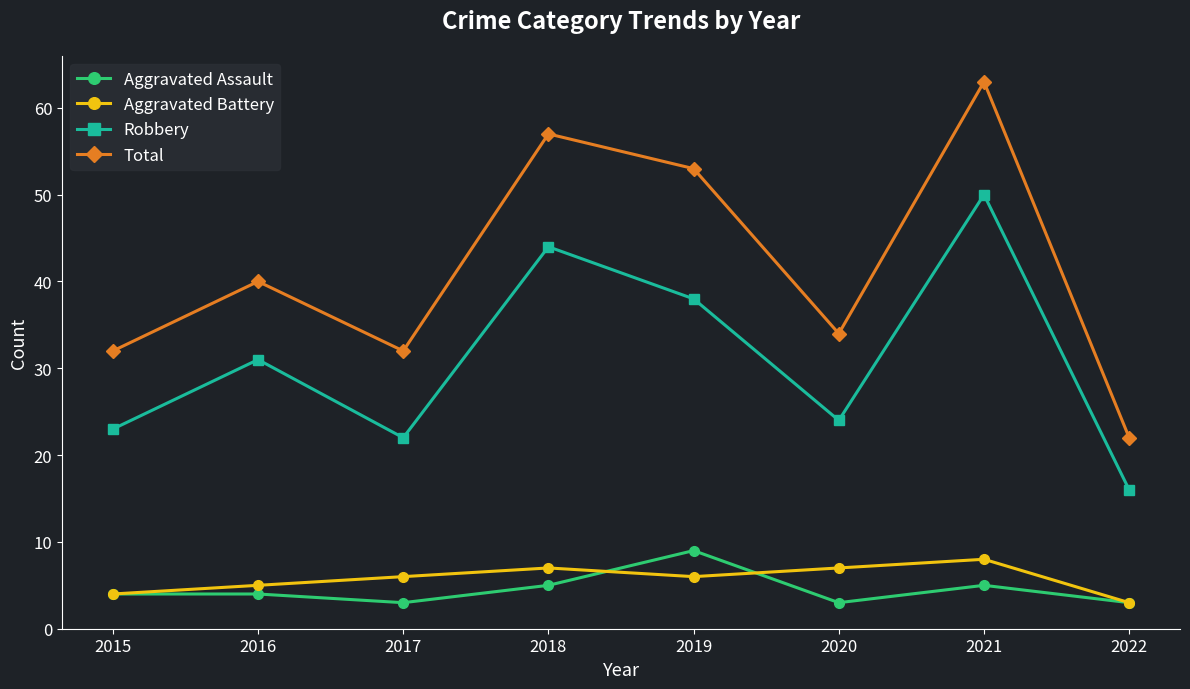

At which category does the chart reach its peak across all series?

2021